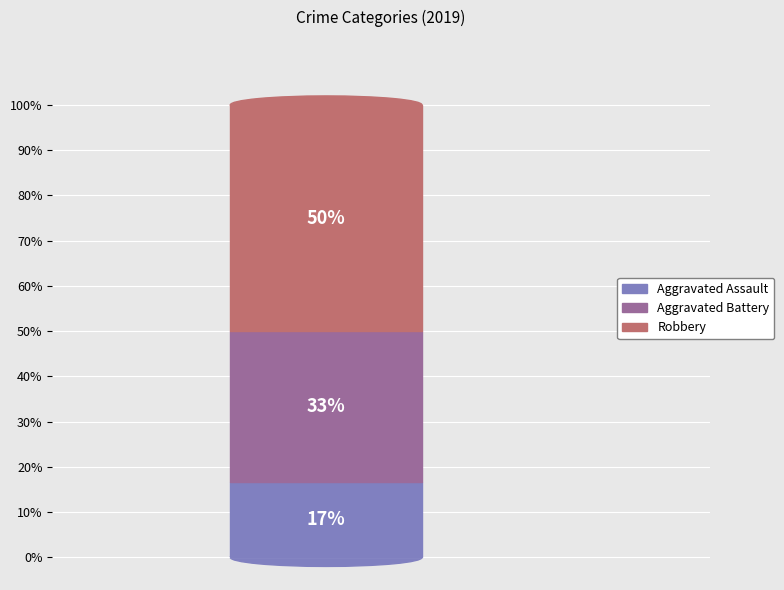

True or false: Robbery accounts for 50% of the total.

True